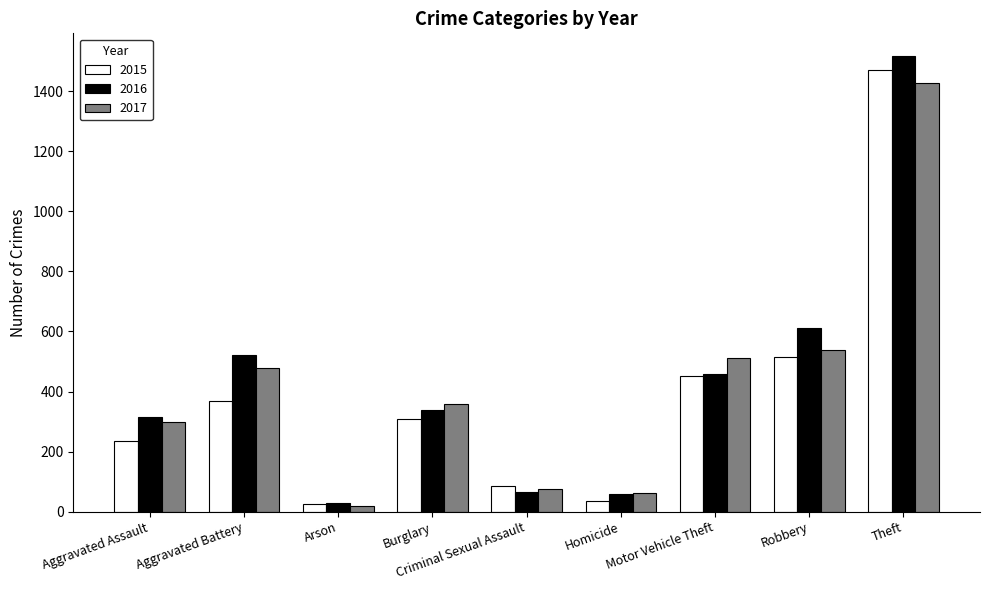

What are all the series names shown in the legend?

2015, 2016, 2017